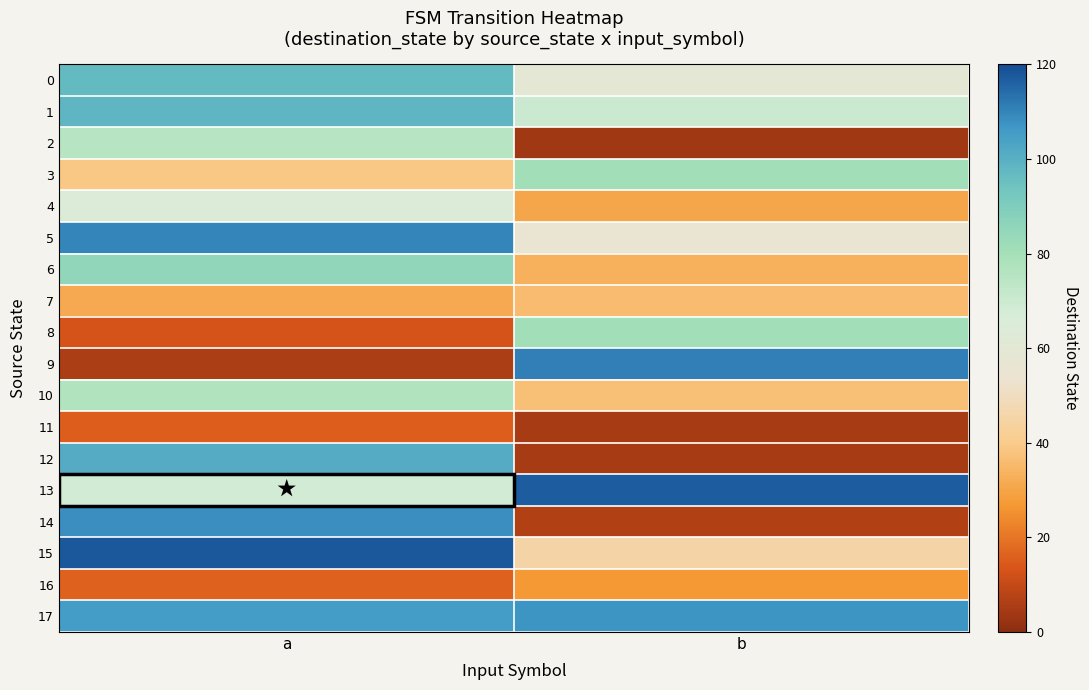

What is the greatest value displayed?

118